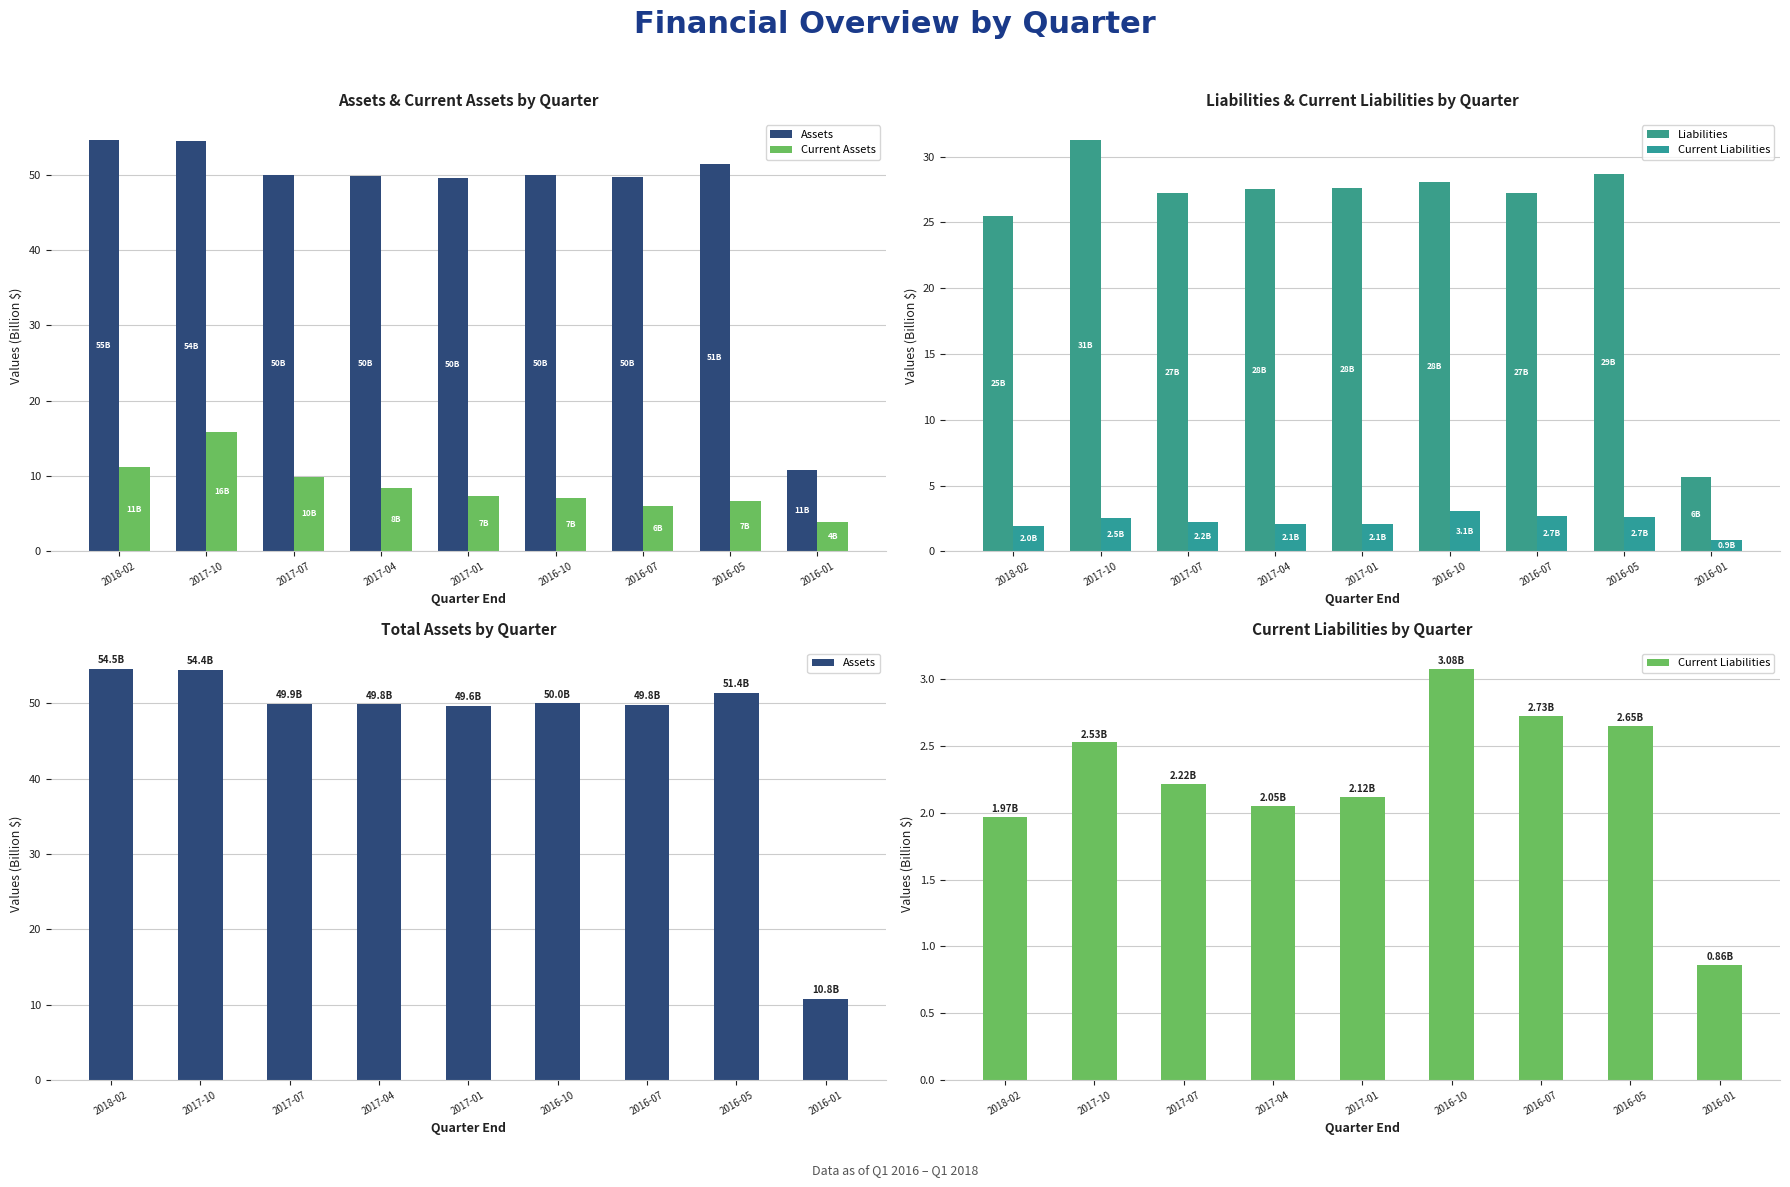

What is the spread (max minus min) of values at 2018-02?

52.6